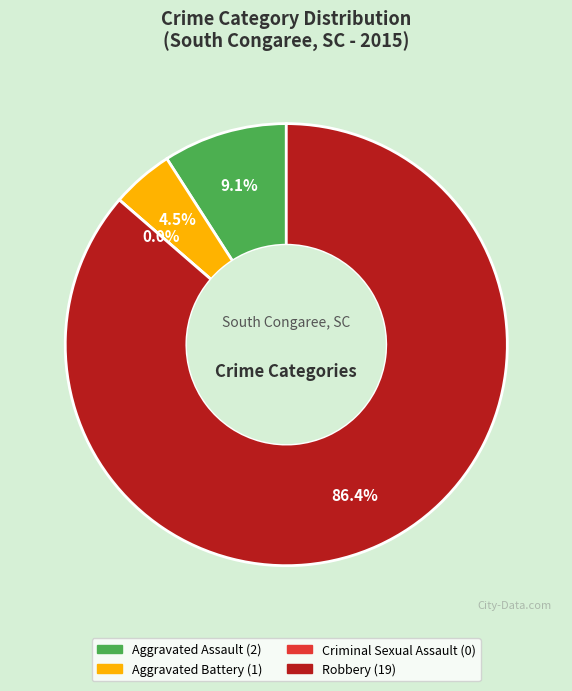

How much of the chart is everything except Criminal Sexual Assault?

100.0%